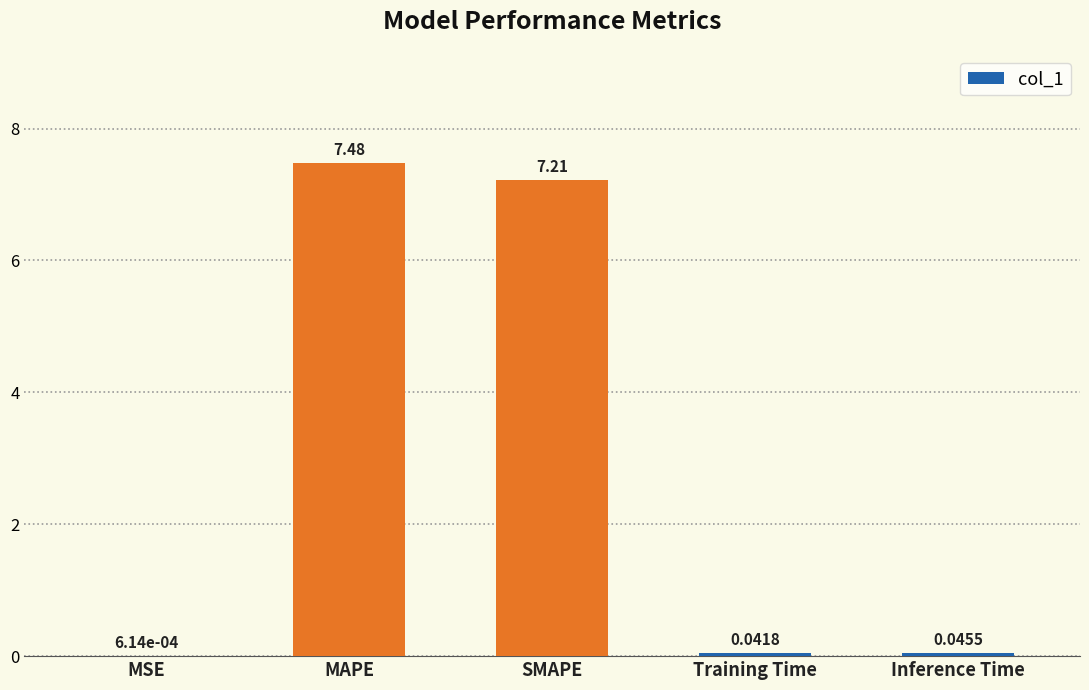

Which has a higher value, Inference Time or SMAPE?

SMAPE